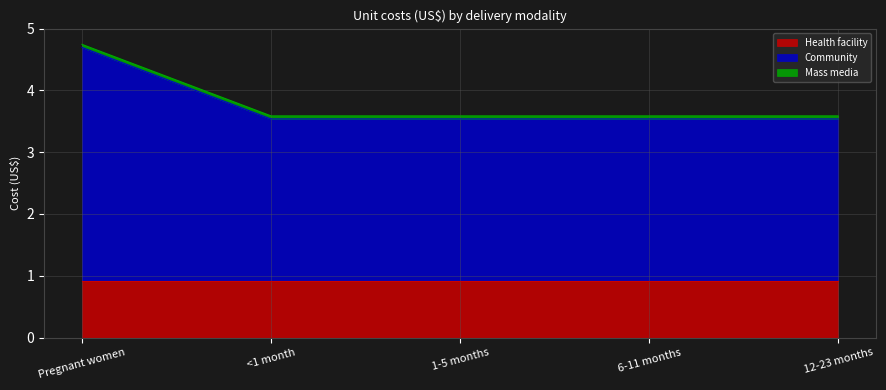

Is it true that Health facility equals 0.9 at <1 month?

True